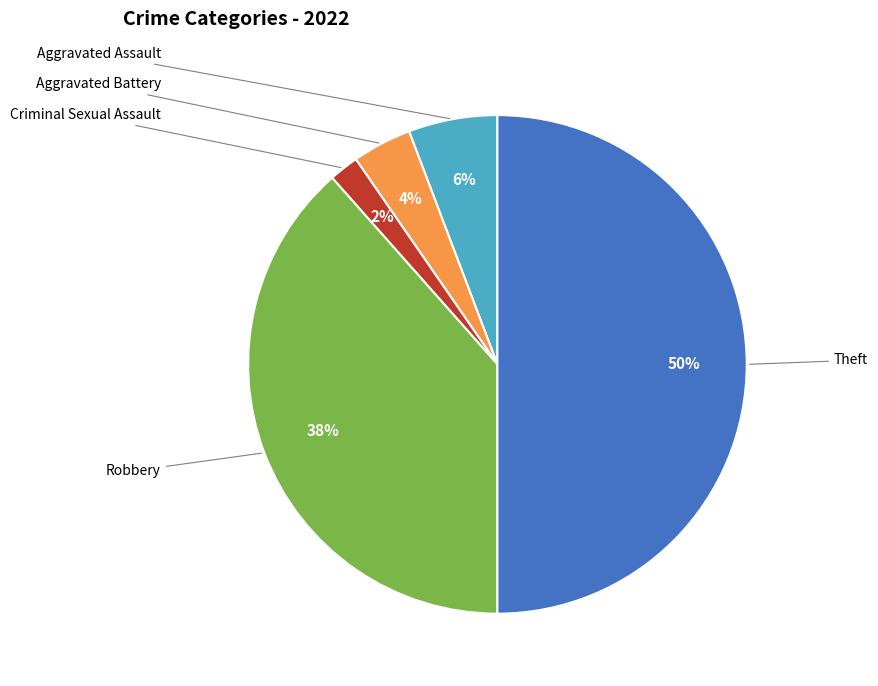

What percentage is the Aggravated Assault slice, to the nearest percent?

6%